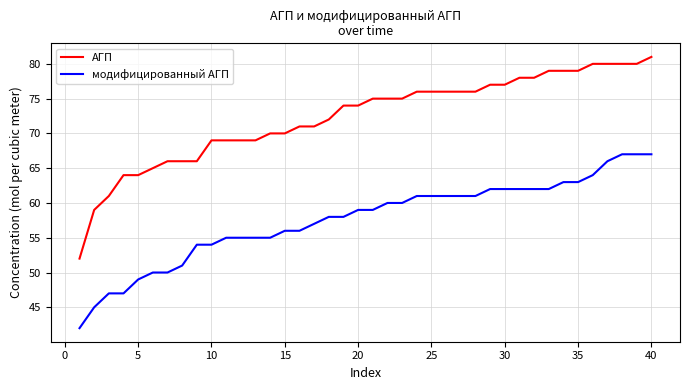

Which series has the widest spread of values?

АГП